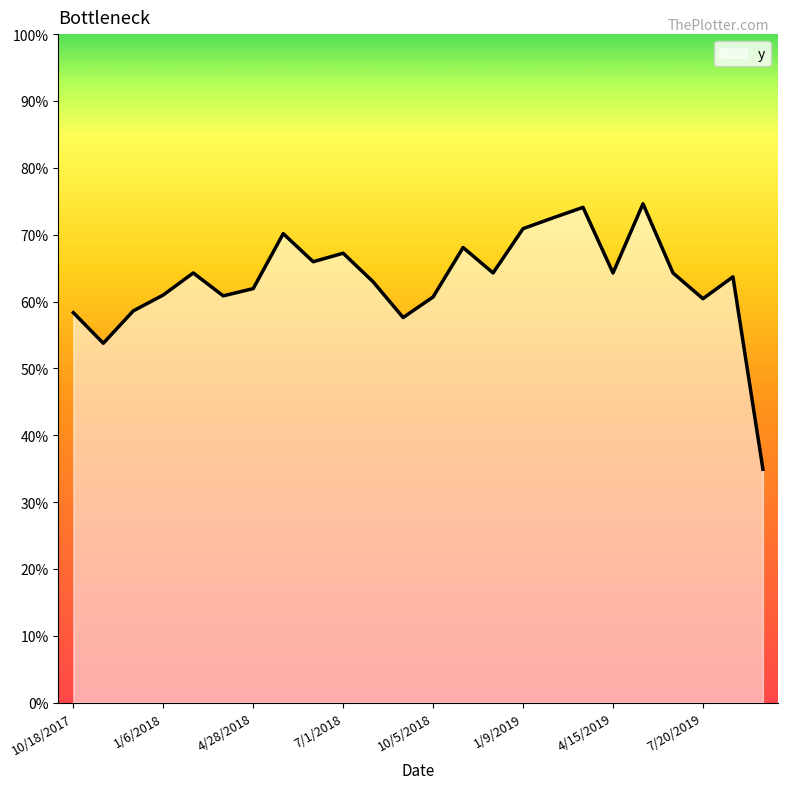

What is the label of the 24th point from the right?

10/18/2017